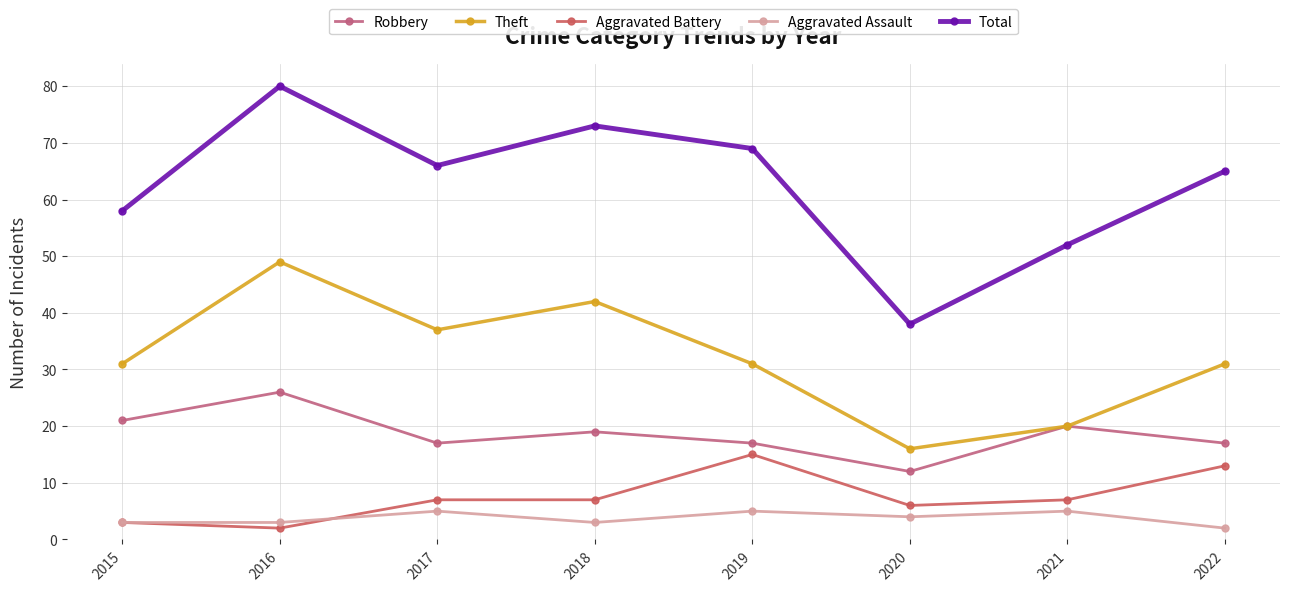

Is the value of Robbery at 2019 greater than the value of Theft at 2019?

No